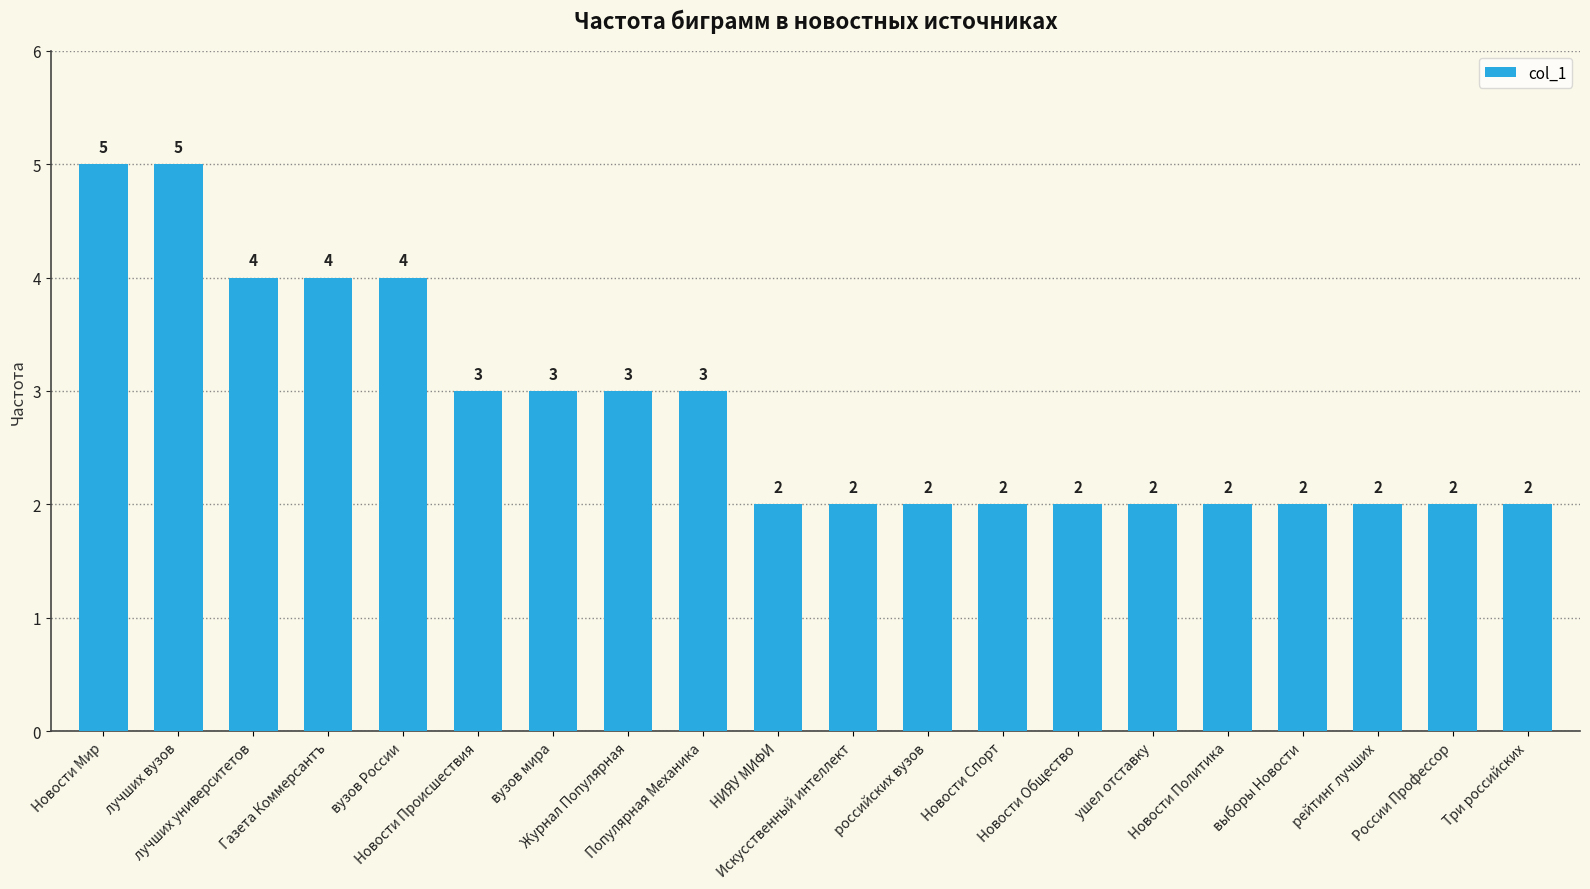

True or false: the data shows 2 at России Профессор.

True